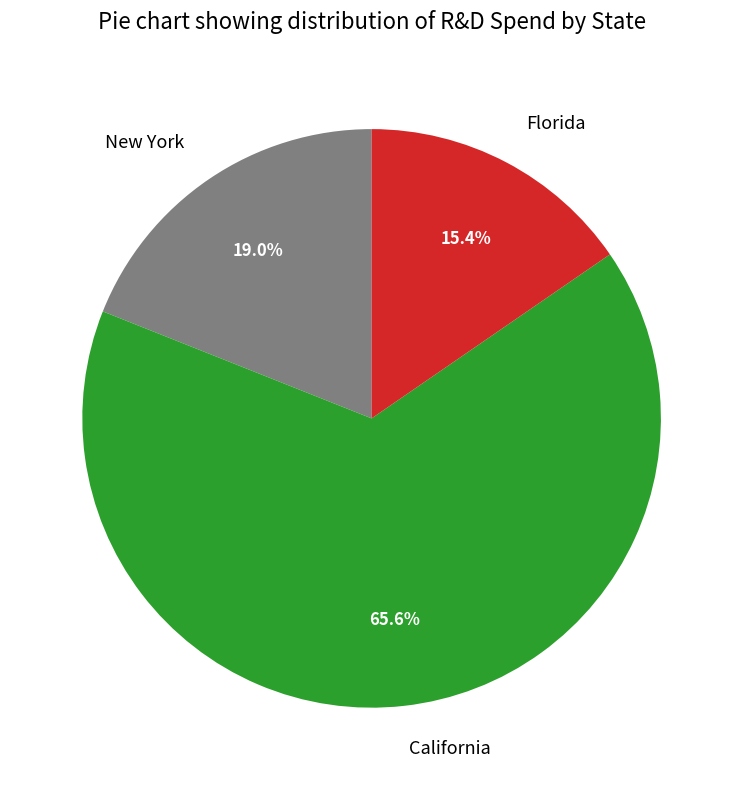

Does New York account for over 50% of the chart?

No